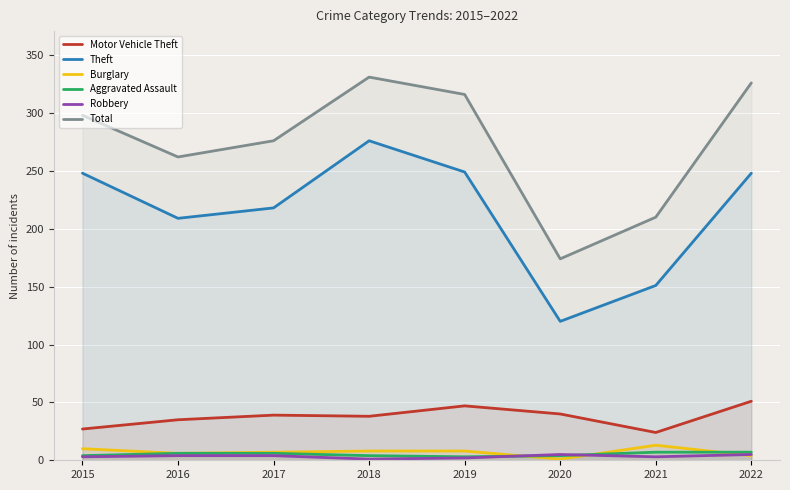

What is the sum of all Aggravated Assault values?

41